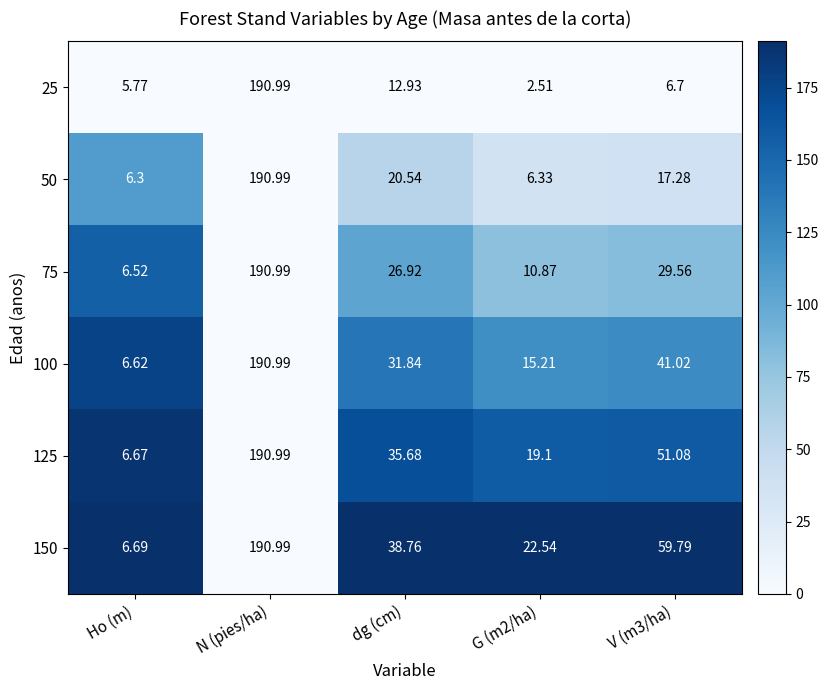

Which label corresponds to the largest value in the chart?

N (pies/ha)